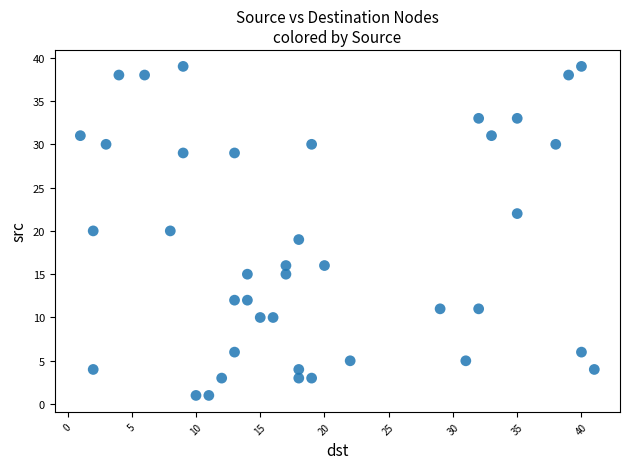

What is the range of Y values (max minus min)?

38